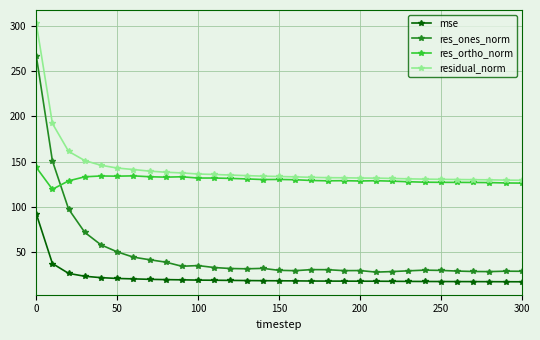

List the series in order of their peak value, highest first.

residual_norm, res_ones_norm, res_ortho_norm, mse